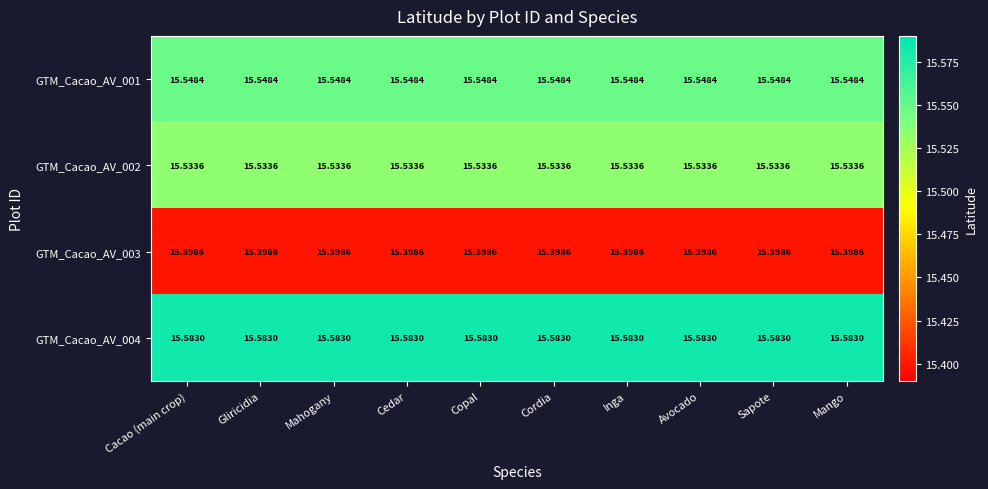

Is the value of GTM_Cacao_AV_003 at Copal greater than the value of GTM_Cacao_AV_004 at Copal?

No